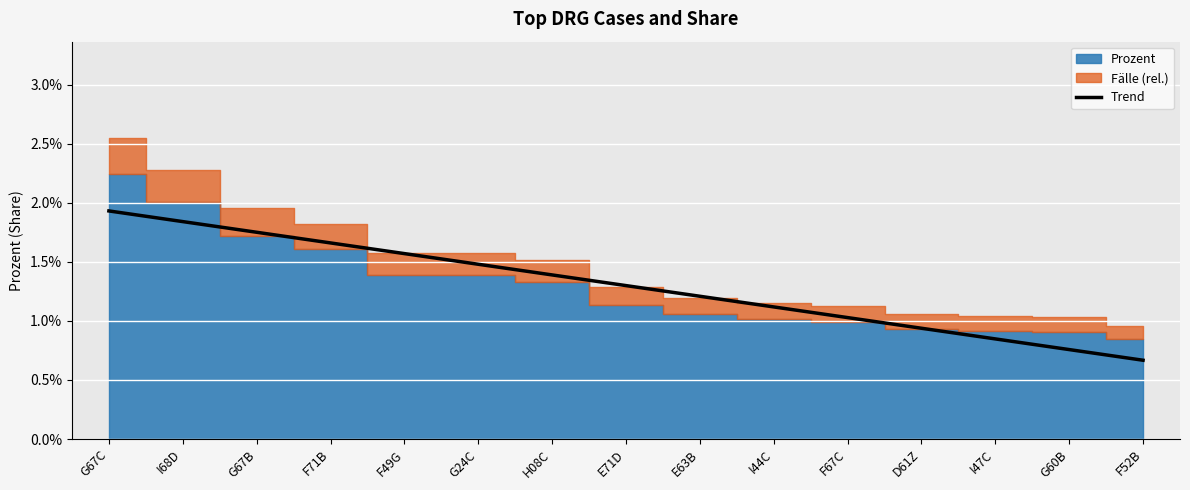

Does the chart display data point markers on the line(s)?

No